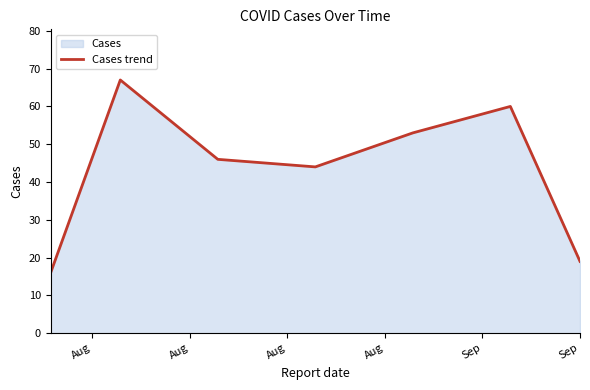

How many interior local valleys (lower than both neighbors) does the data have?

1